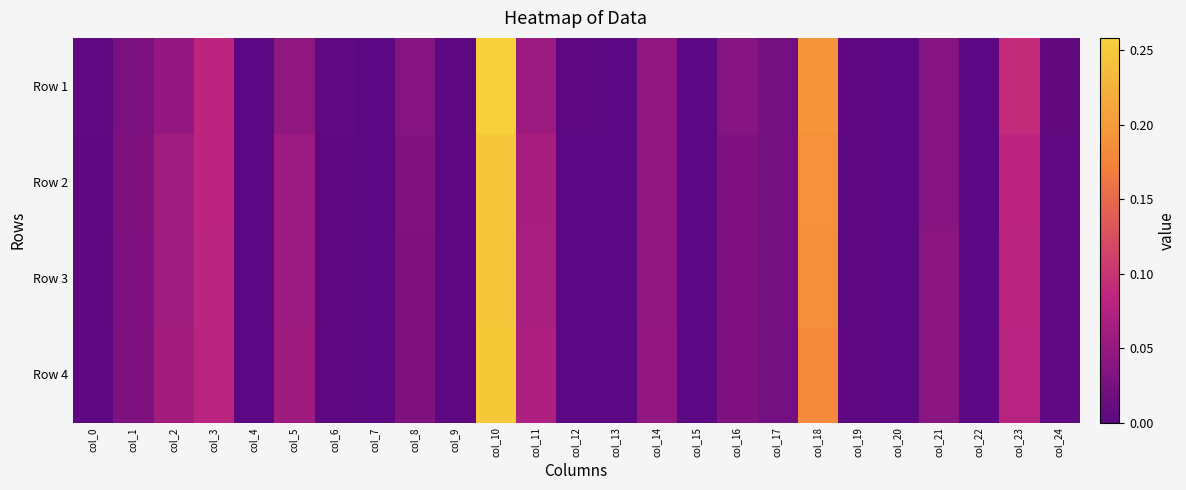

Reading right to left, transcribe all the data shown in this chart.

Row 1: col_24=0.0	col_23=0.1	col_22=0.0	col_21=0.0	col_20=0.0	col_19=0.0	col_18=0.2	col_17=0.0	col_16=0.0	col_15=0.0	col_14=0.0	col_13=0.0	col_12=0.0	col_11=0.1	col_10=0.3	col_9=0.0	col_8=0.0	col_7=0.0	col_6=0.0	col_5=0.0	col_4=0.0	col_3=0.1	col_2=0.0	col_1=0.0	col_0=0.0
Row 2: col_24=0.0	col_23=0.1	col_22=0.0	col_21=0.0	col_20=0.0	col_19=0.0	col_18=0.2	col_17=0.0	col_16=0.0	col_15=0.0	col_14=0.0	col_13=0.0	col_12=0.0	col_11=0.1	col_10=0.2	col_9=0.0	col_8=0.0	col_7=0.0	col_6=0.0	col_5=0.1	col_4=0.0	col_3=0.1	col_2=0.1	col_1=0.0	col_0=0.0
Row 3: col_24=0.0	col_23=0.1	col_22=0.0	col_21=0.0	col_20=0.0	col_19=0.0	col_18=0.2	col_17=0.0	col_16=0.0	col_15=0.0	col_14=0.0	col_13=0.0	col_12=0.0	col_11=0.1	col_10=0.2	col_9=0.0	col_8=0.0	col_7=0.0	col_6=0.0	col_5=0.1	col_4=0.0	col_3=0.1	col_2=0.1	col_1=0.0	col_0=0.0
Row 4: col_24=0.0	col_23=0.1	col_22=0.0	col_21=0.0	col_20=0.0	col_19=0.0	col_18=0.2	col_17=0.0	col_16=0.0	col_15=0.0	col_14=0.0	col_13=0.0	col_12=0.0	col_11=0.1	col_10=0.3	col_9=0.0	col_8=0.0	col_7=0.0	col_6=0.0	col_5=0.1	col_4=0.0	col_3=0.1	col_2=0.1	col_1=0.0	col_0=0.0